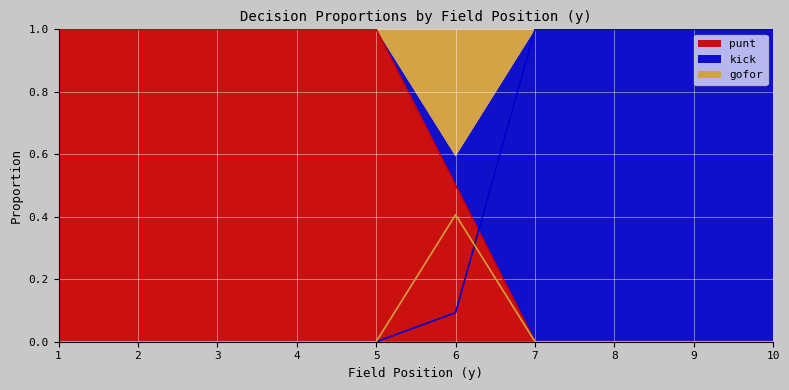

List the series in order of their overall mean, lowest first.

gofor, kick, punt